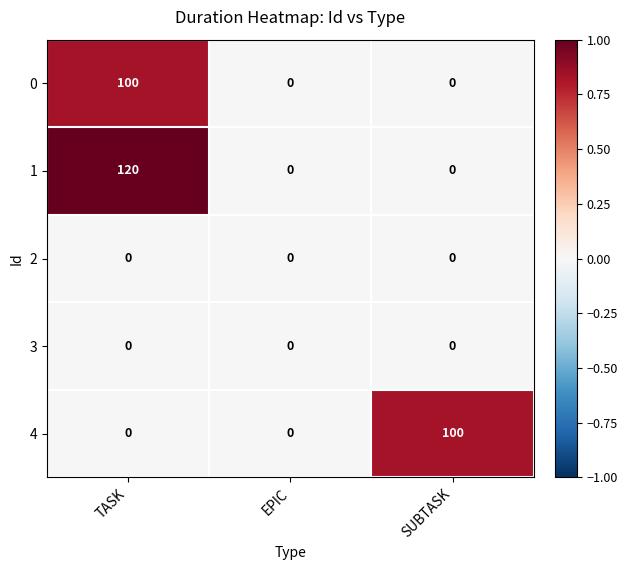

Reading left to right, what are all the values shown in this chart?

0: 100	0	0
1: 120	0	0
2: 0	0	0
3: 0	0	0
4: 0	0	100